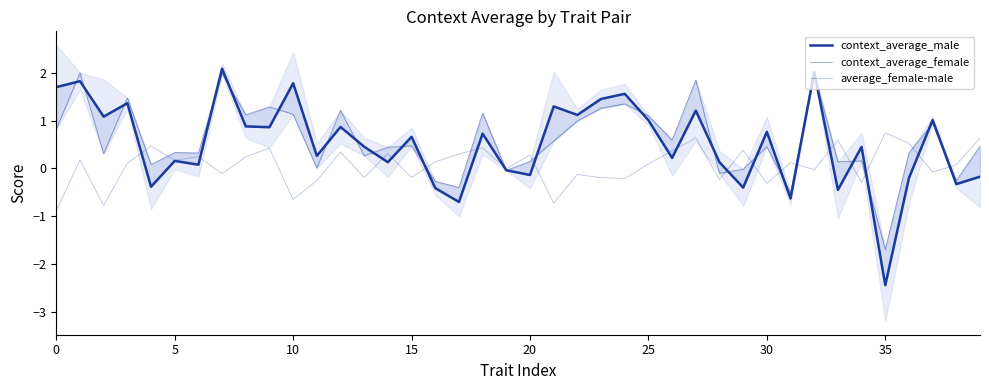

How many distinct data groups are displayed?

3